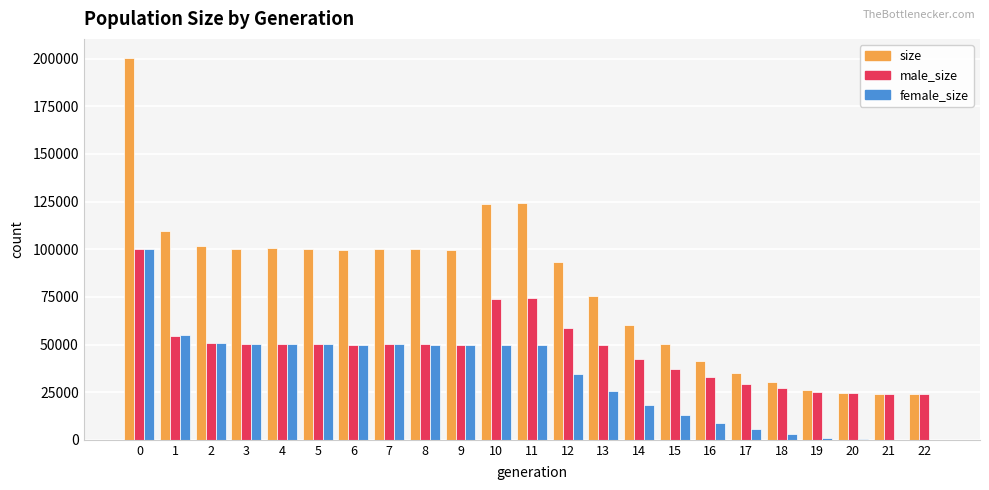

What is the sum of all male_size values?

1078627